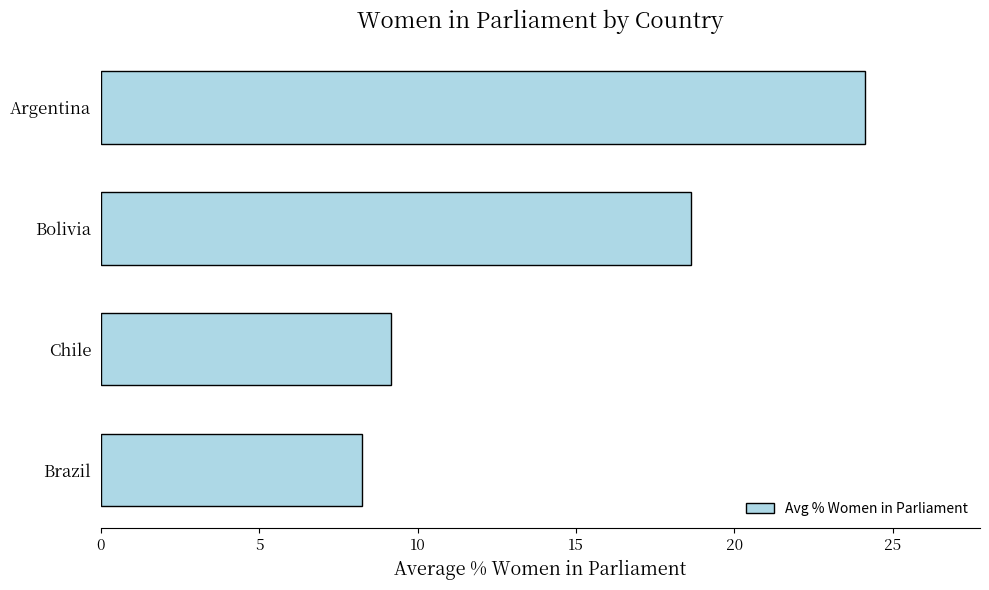

How many categories are shown in the chart?

4